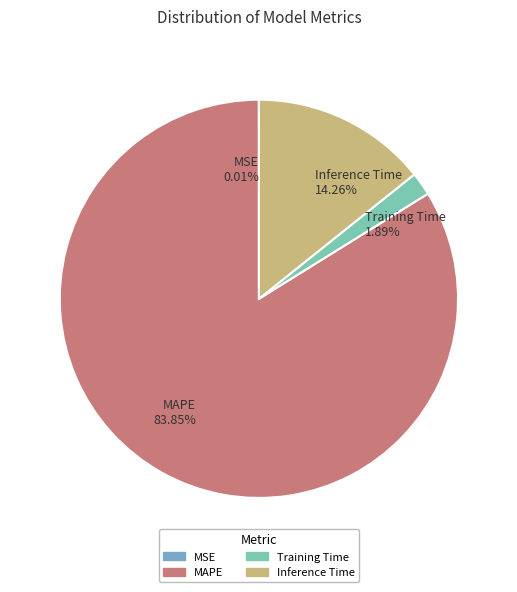

To the nearest percent, what is the difference between the largest and smallest slice percentages?

84%